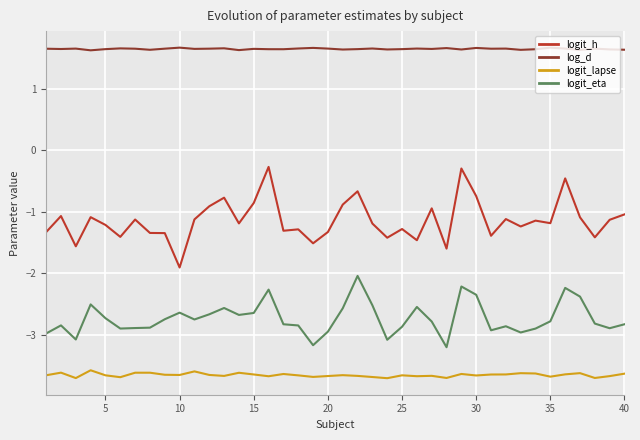

True or false: logit_lapse has more than 2 interior local peaks.

True